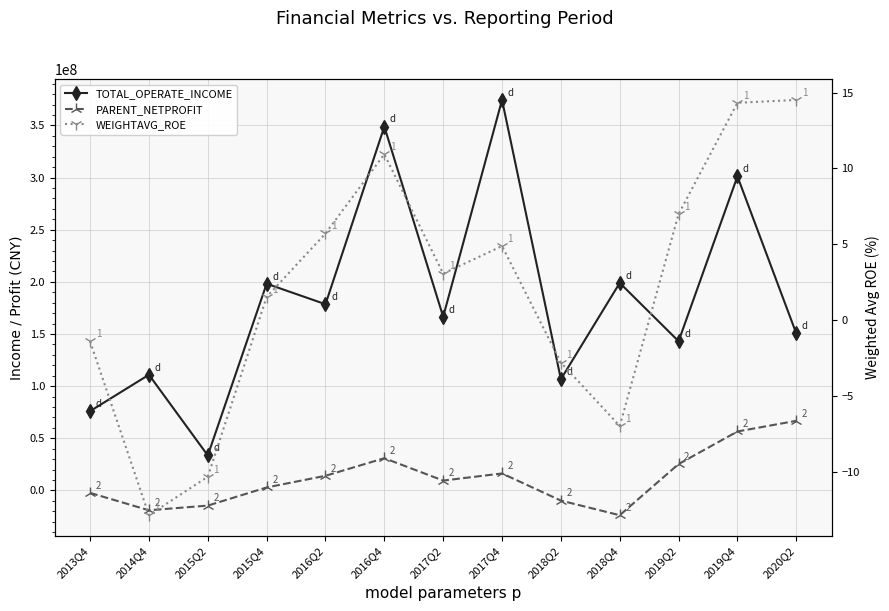

What is the total value across all series at 2017Q2?

176014949.2